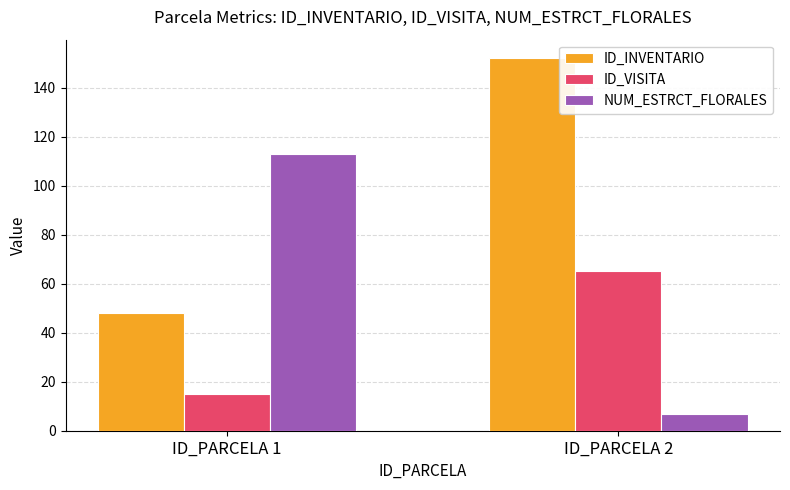

How many bars are there in total?

6